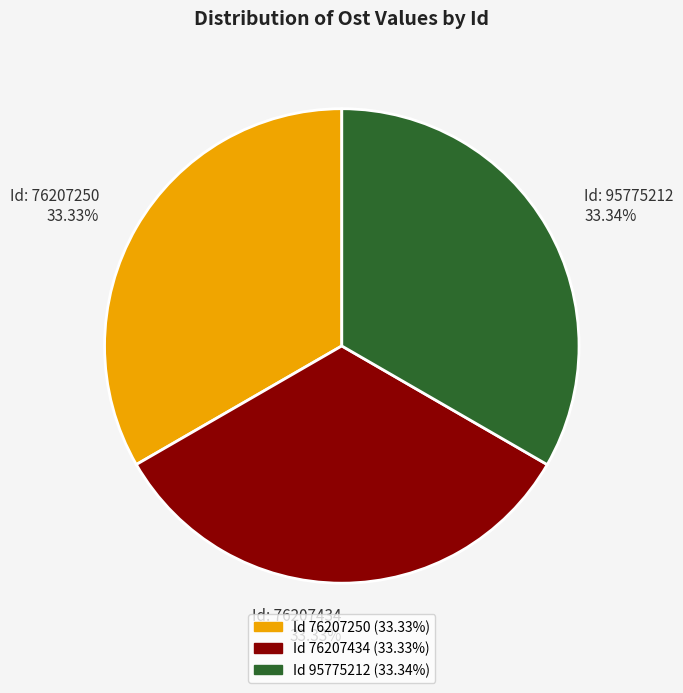

Does any single category account for the majority?

No